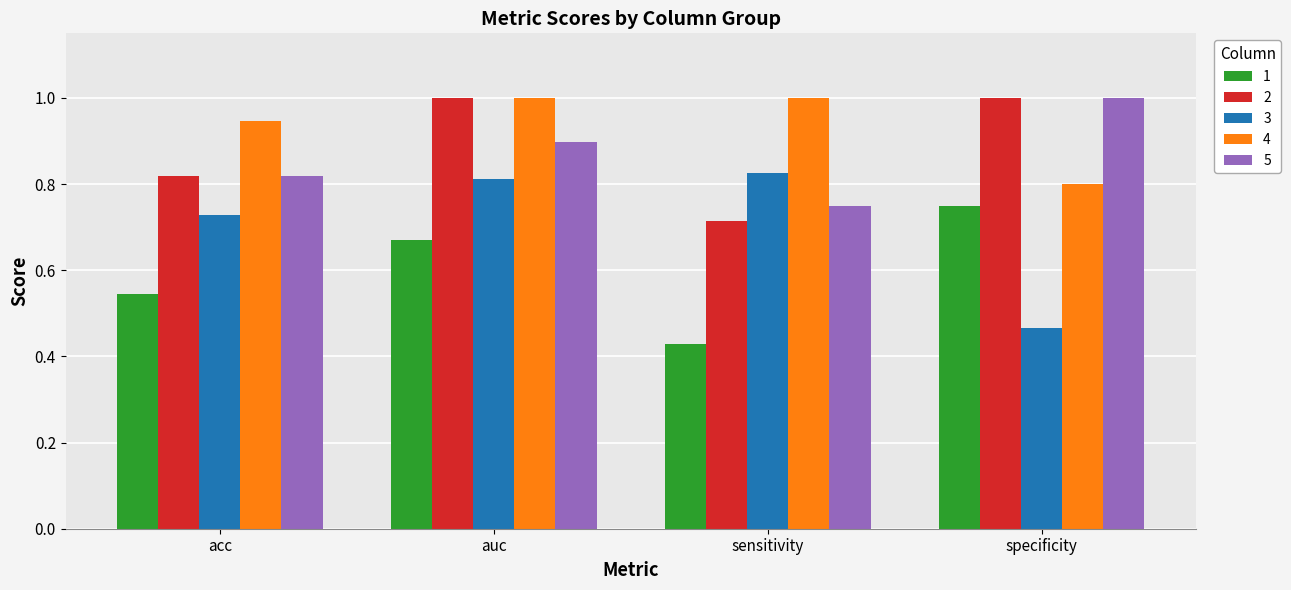

What is the sum of the 4 values at acc and specificity?

1.7